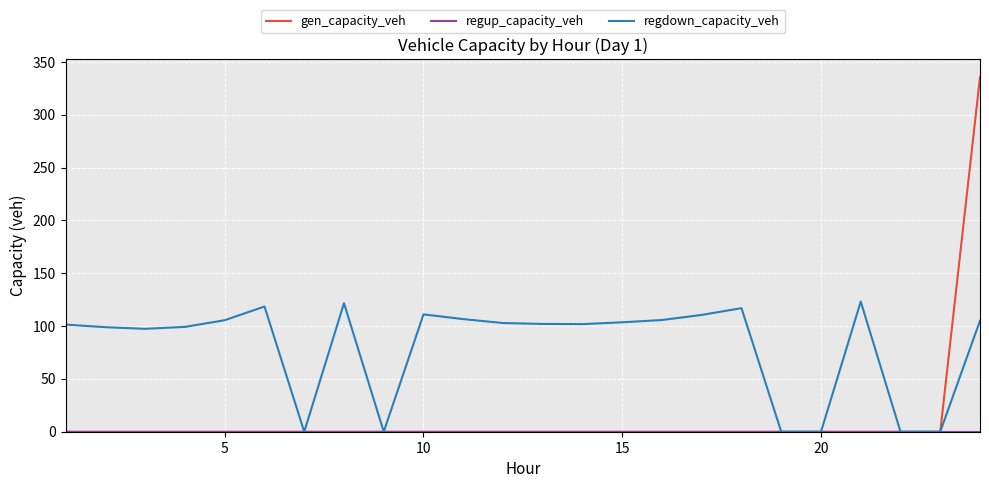

Which series has the largest total across all categories?

regdown_capacity_veh